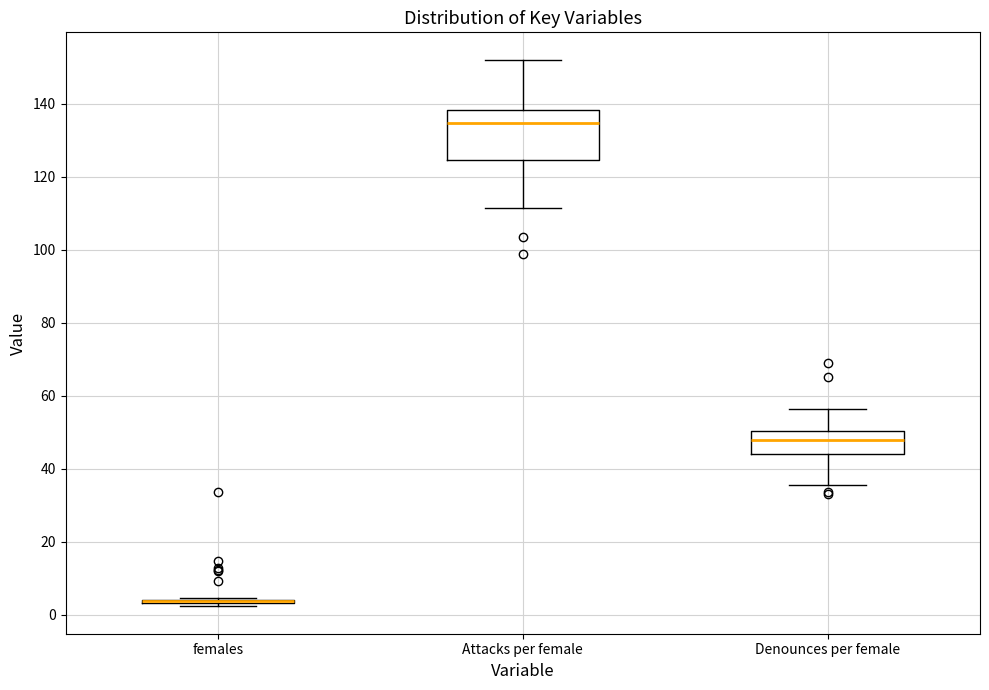

Reading left to right, read every box against the y-axis: the position of its median line, the range the box covers, and the ends of its whiskers. The values are not printed on the chart, so give them approximately, as read against the axis.

females: box collapsed to a line at 4, whiskers 2 to 4
Attacks per female: median 134, box 124 to 138, whiskers 112 to 152
Denounces per female: median 48, box 44 to 50, whiskers 36 to 56